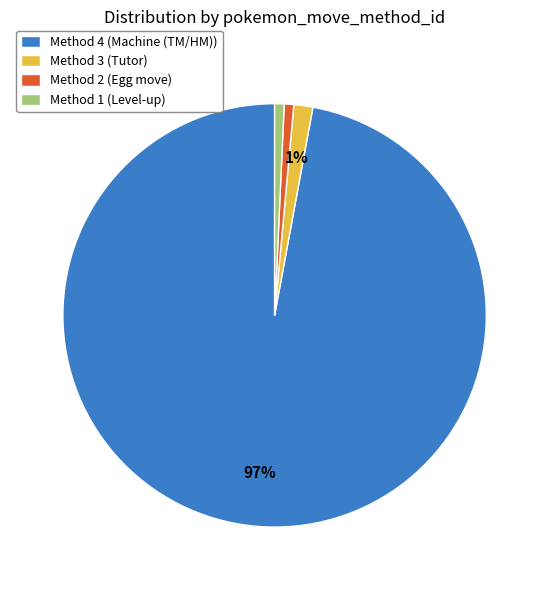

Combined, do Method 3 (Tutor) and Method 1 (Level-up) account for over 50%?

No